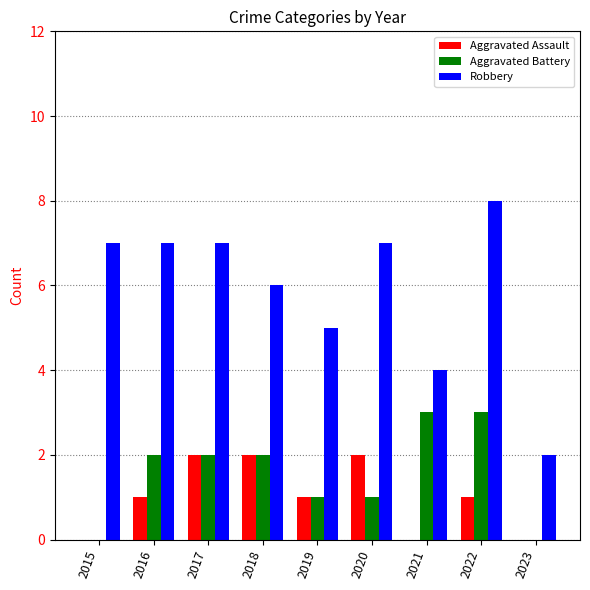

Read the Robbery value at 2021.

4